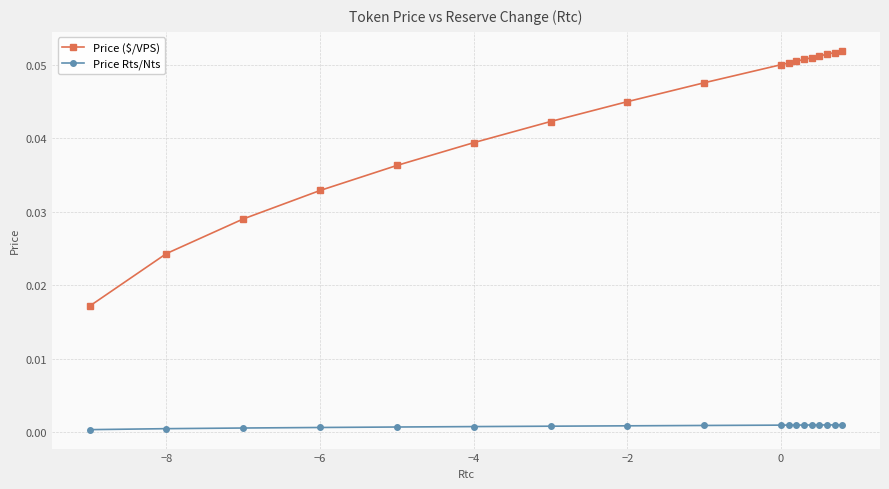

Rank the series by their average value, from lowest to highest.

Price Rts/Nts, Price ($/VPS)